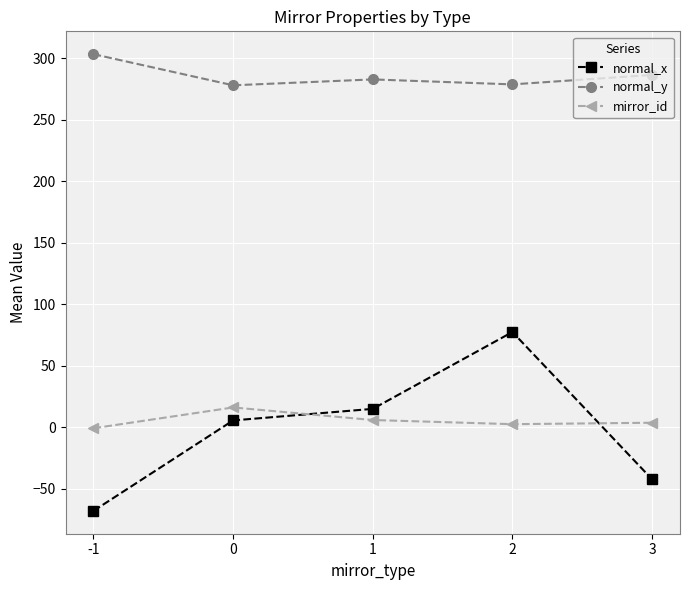

Is the value of normal_x at 0 greater than the value of normal_y at -1?

No